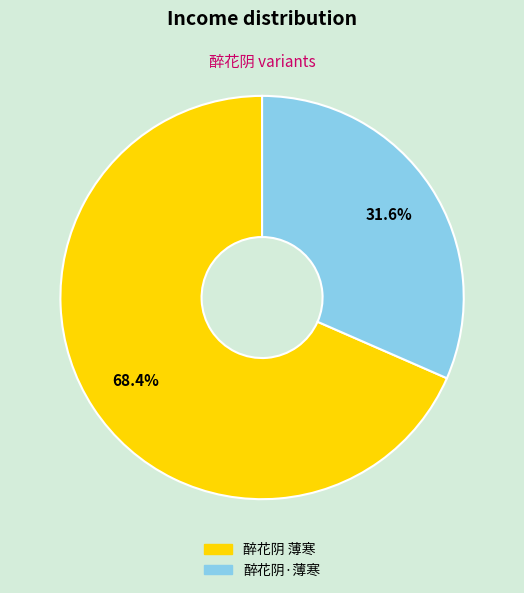

Count the number of slices in the pie.

2